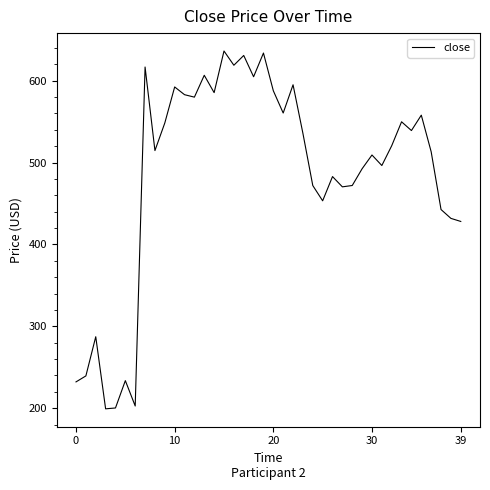

What is the difference between the maximum and minimum values?

437.0